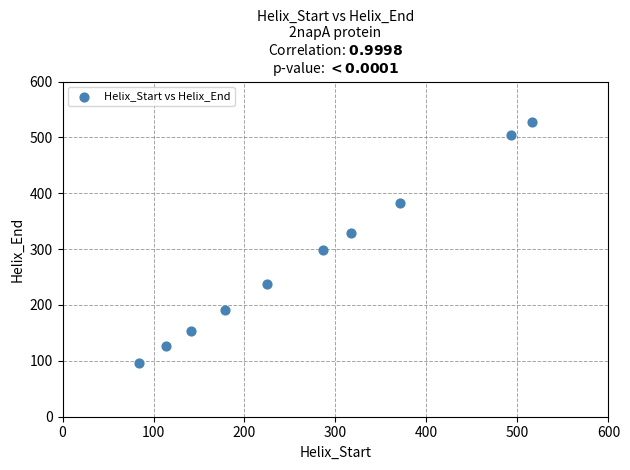

What is the average Y value?

285